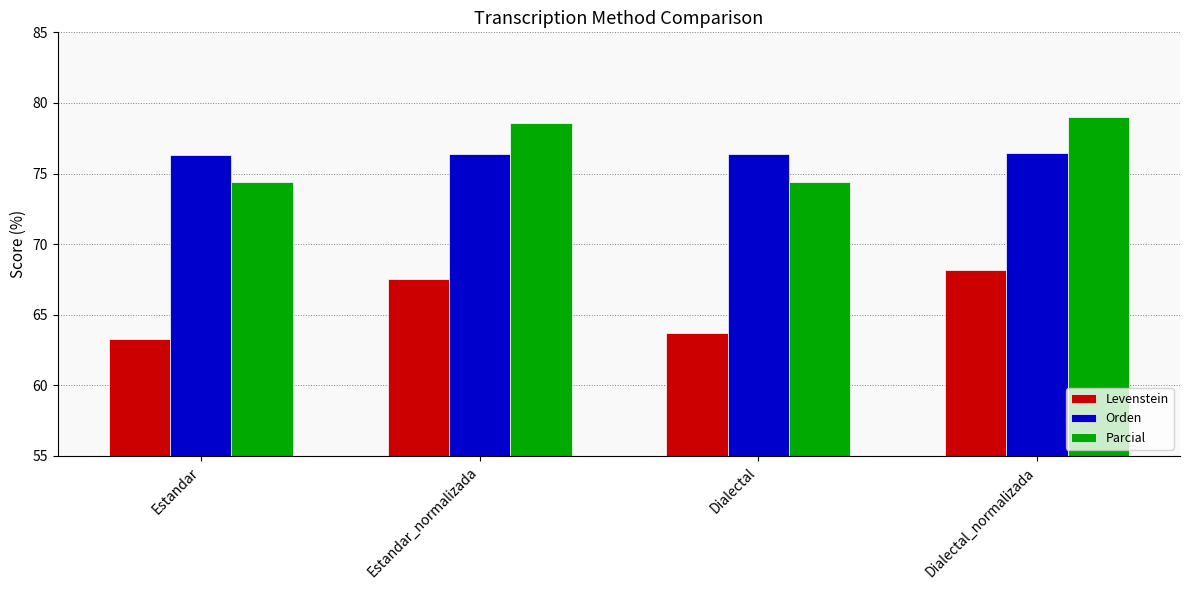

What is the approximate value of Levenstein at Dialectal_normalizada?

68.2